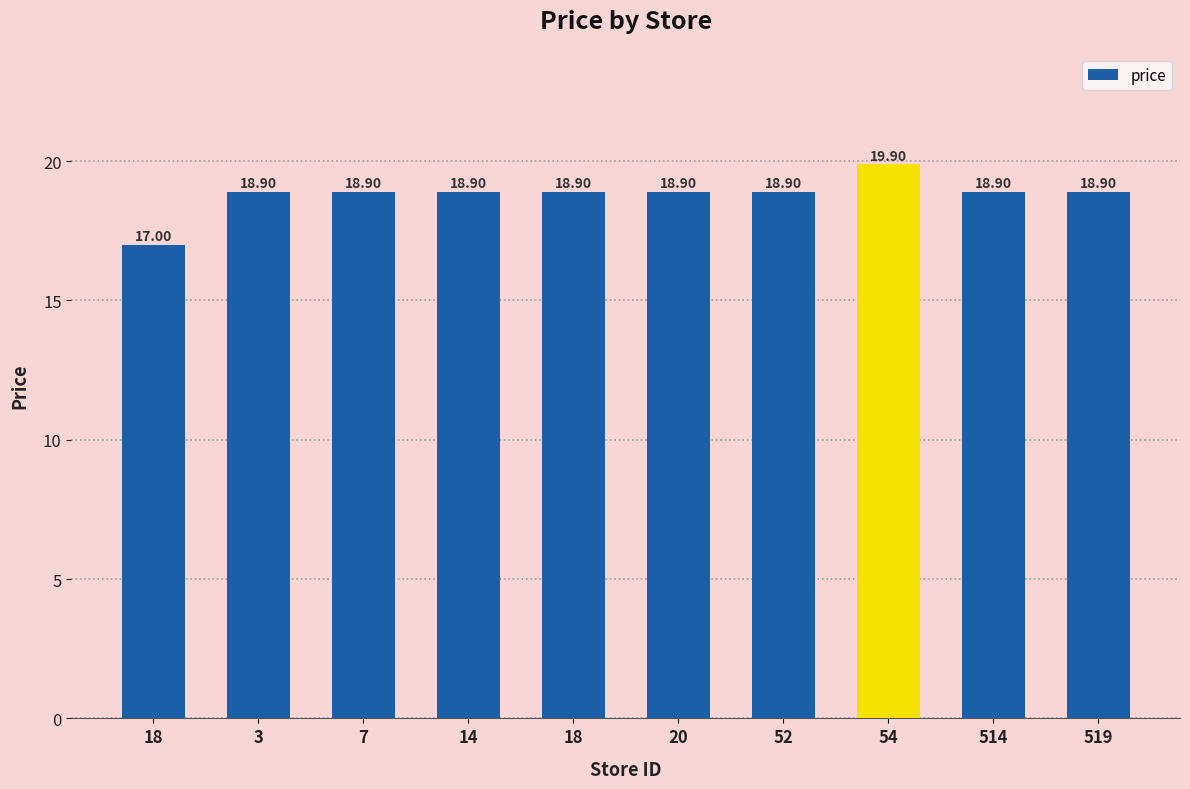

How many data points are above 18?

9